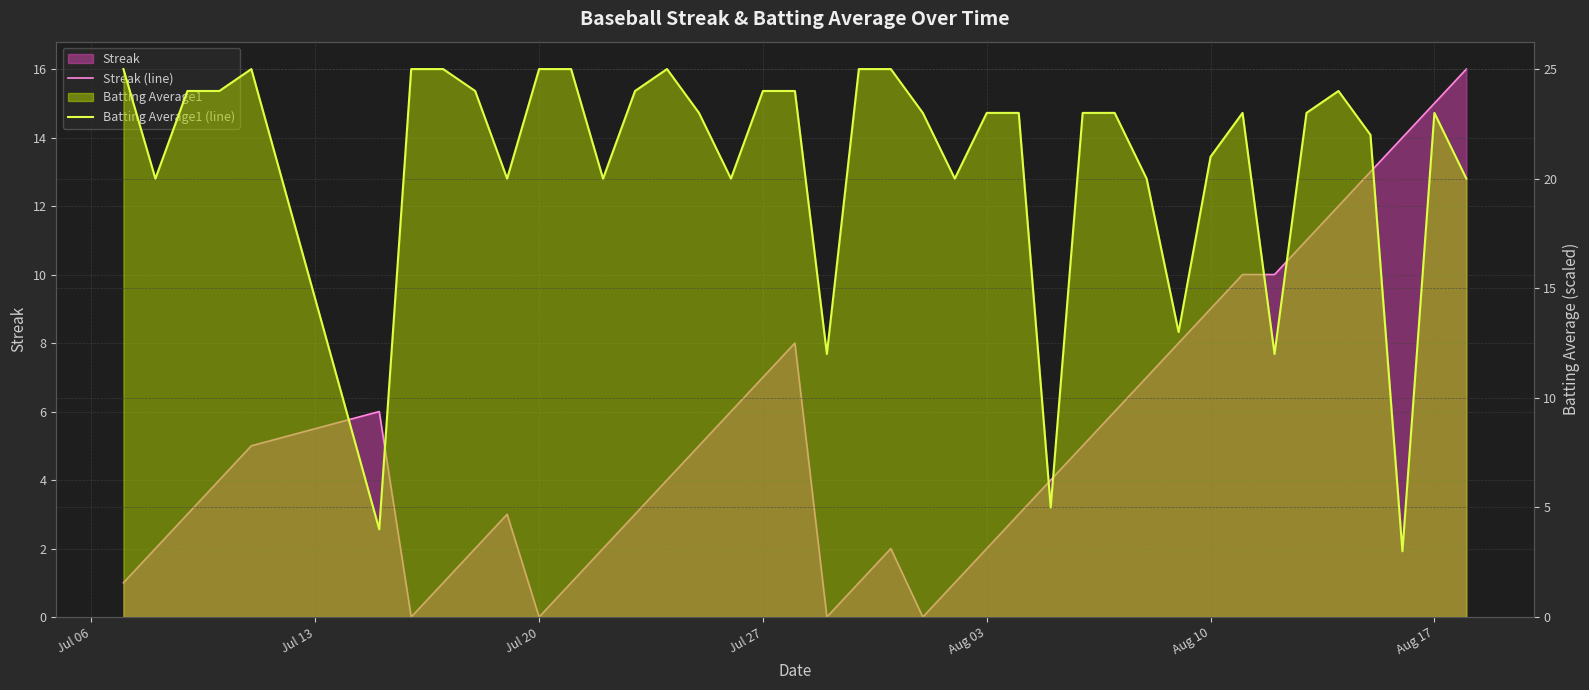

Read the Batting Average1 (line) value at Aug 10.

21.0